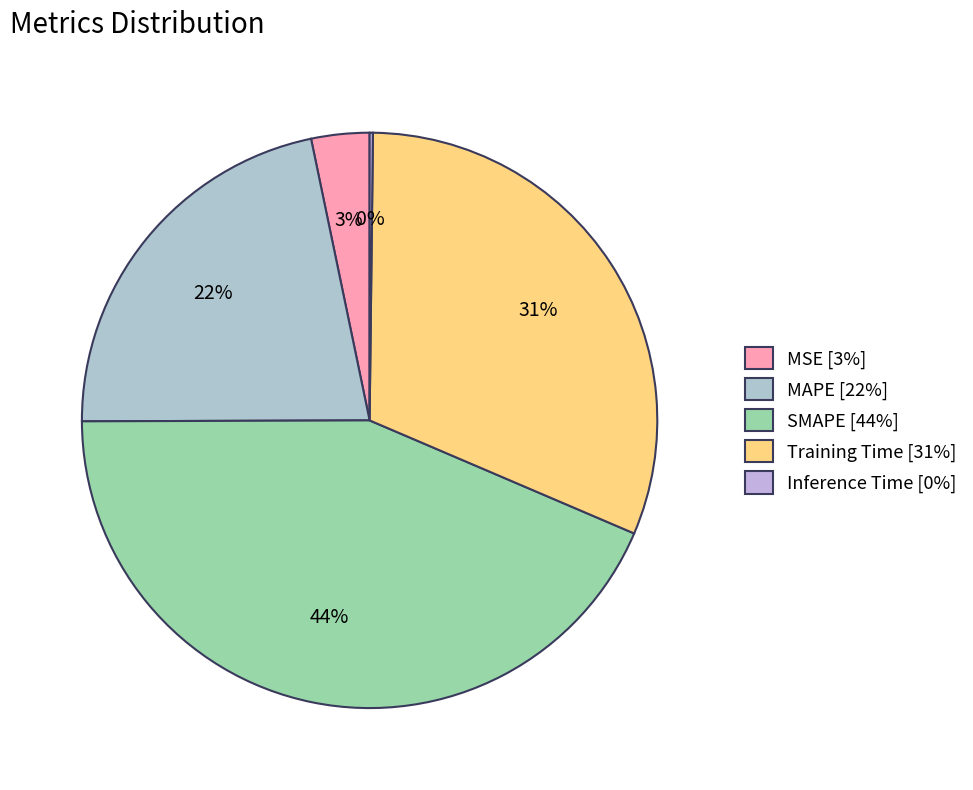

Count the number of slices in the pie.

5